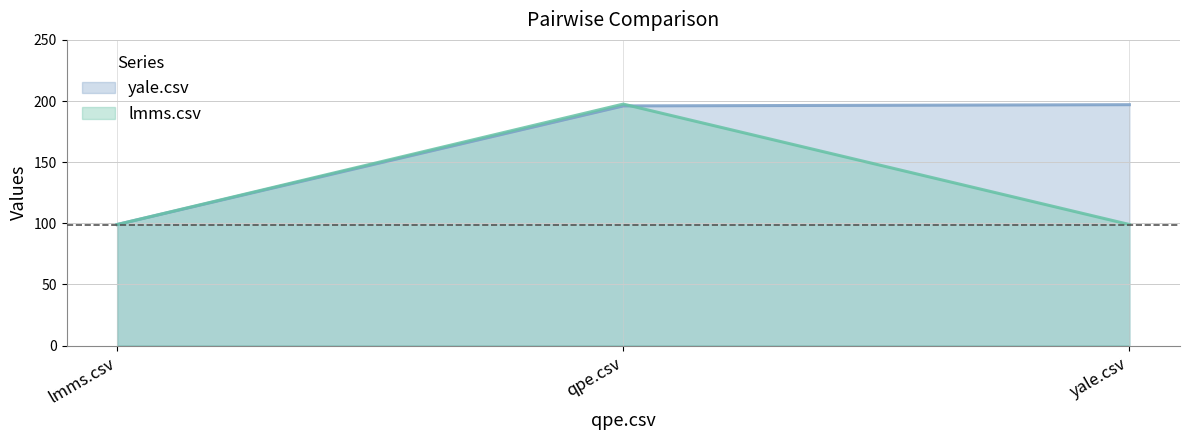

How many data points in yale.csv are above 196?

1